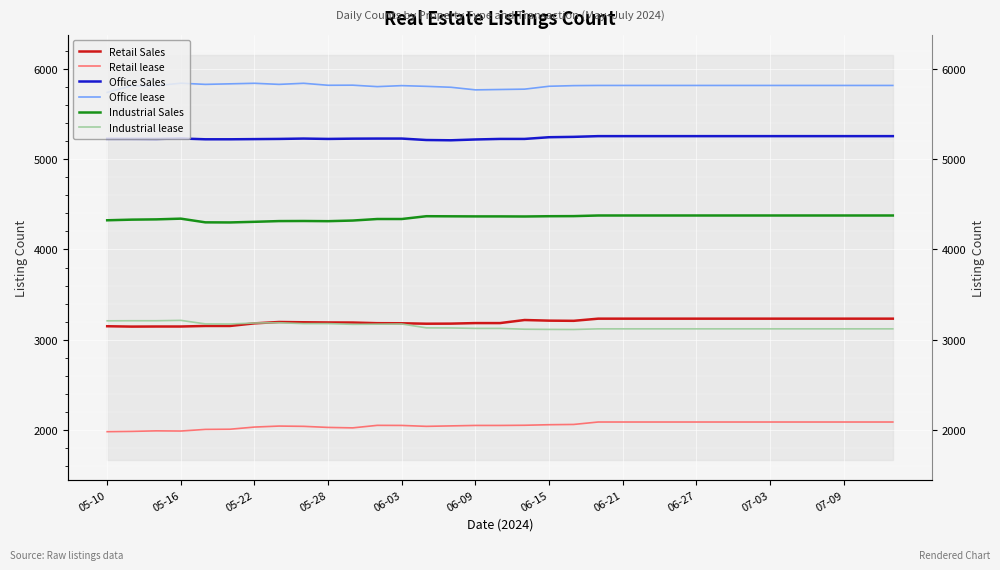

How many data points in Retail Sales are above 3196?

16